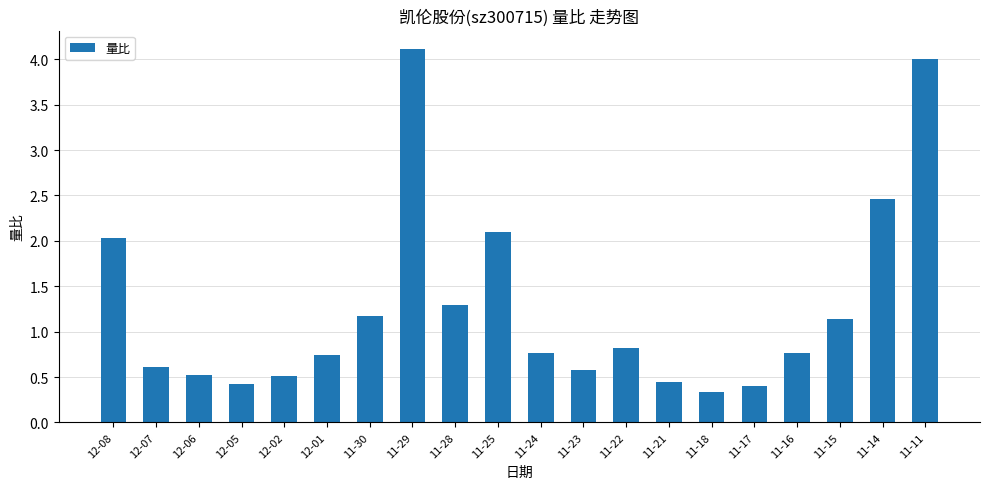

What position from the left is 11-17?

16